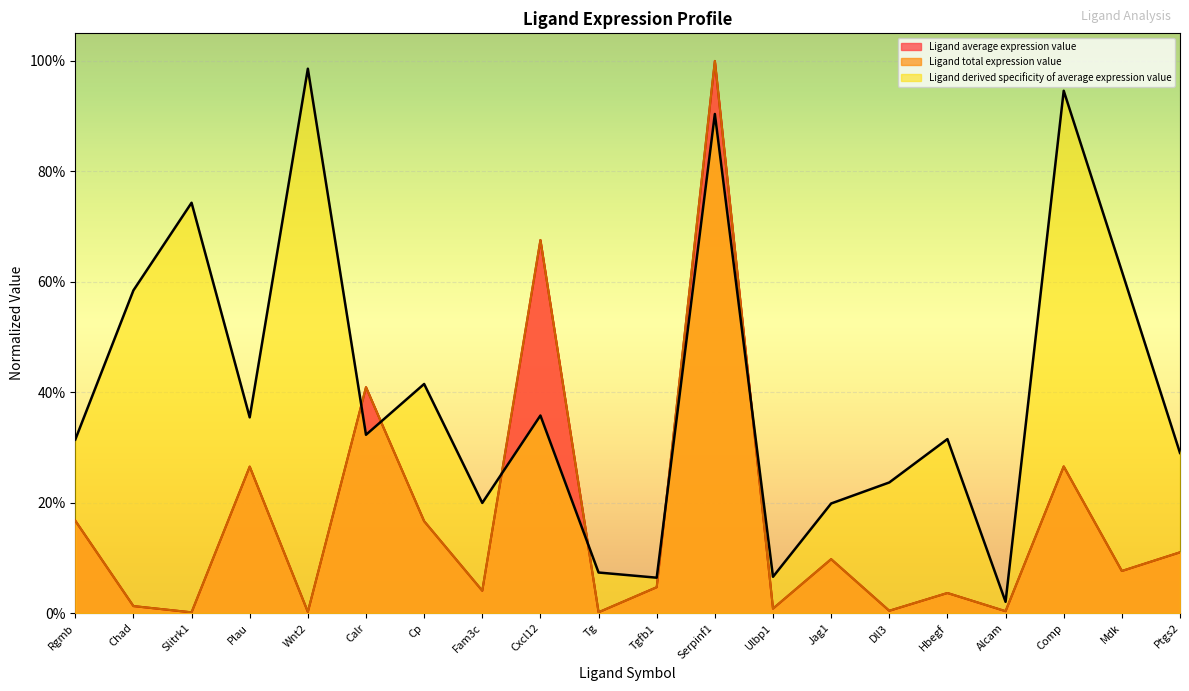

At which label does Ligand derived specificity of average expression value reach its minimum?

Alcam